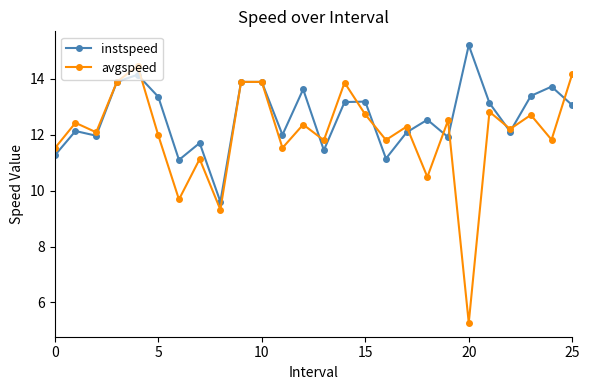

Rank the series by their maximum value, from highest to lowest.

instspeed, avgspeed